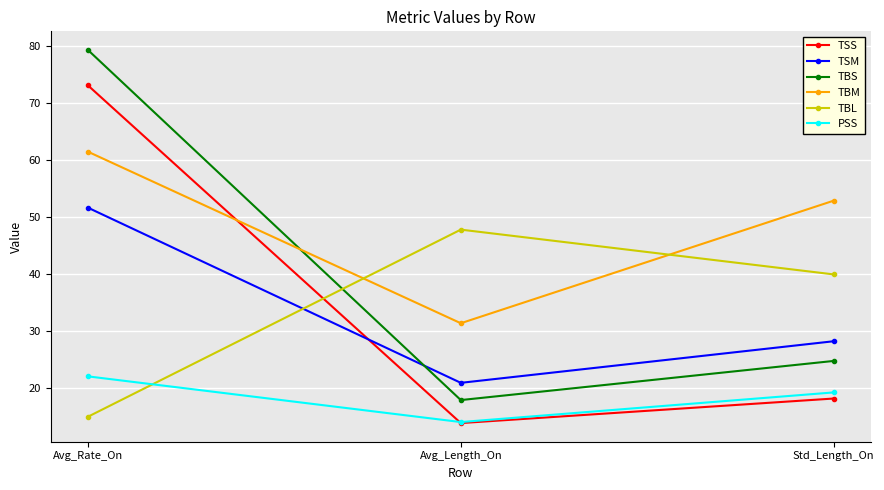

Reading right to left, list all the values displayed in this chart.

TSS: Std_Length_On=18.2	Avg_Length_On=13.9	Avg_Rate_On=73.0
TSM: Std_Length_On=28.2	Avg_Length_On=20.9	Avg_Rate_On=51.6
TBS: Std_Length_On=24.8	Avg_Length_On=17.9	Avg_Rate_On=79.2
TBM: Std_Length_On=52.8	Avg_Length_On=31.4	Avg_Rate_On=61.4
TBL: Std_Length_On=39.9	Avg_Length_On=47.8	Avg_Rate_On=15.0
PSS: Std_Length_On=19.2	Avg_Length_On=14.1	Avg_Rate_On=22.1